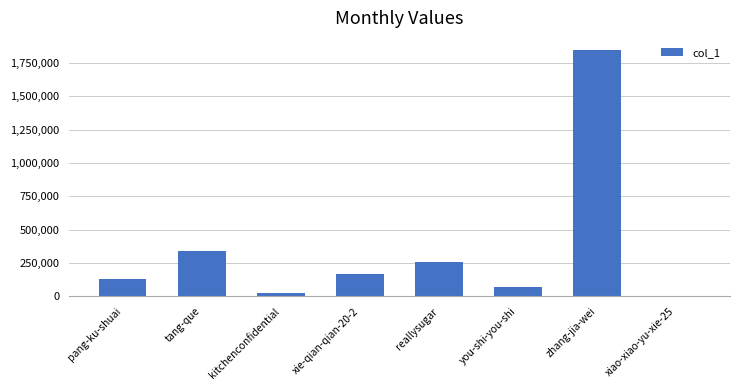

What is the sum of all values?

2844312